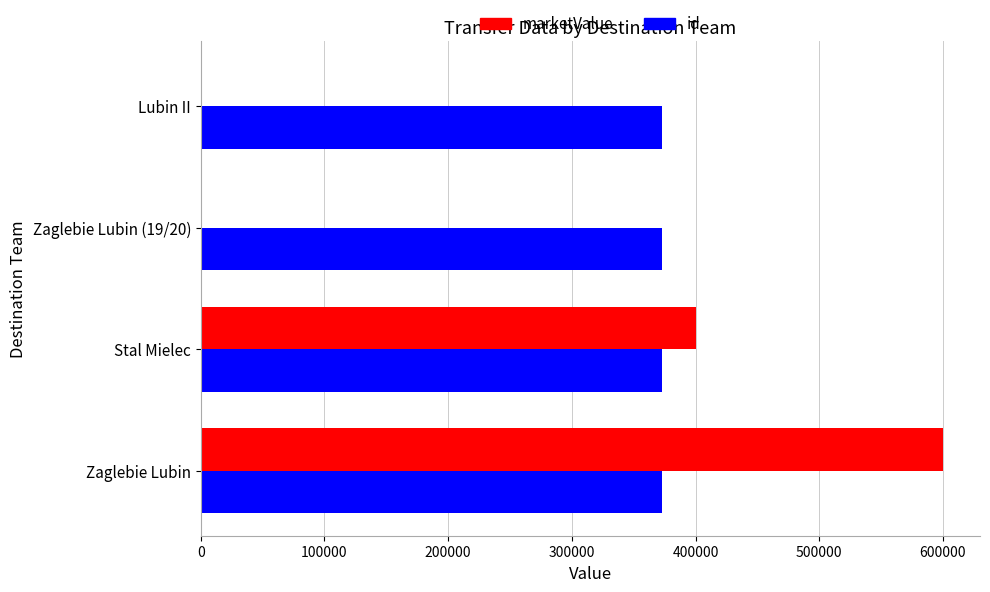

Which label corresponds to the largest value in the chart?

Zaglebie Lubin